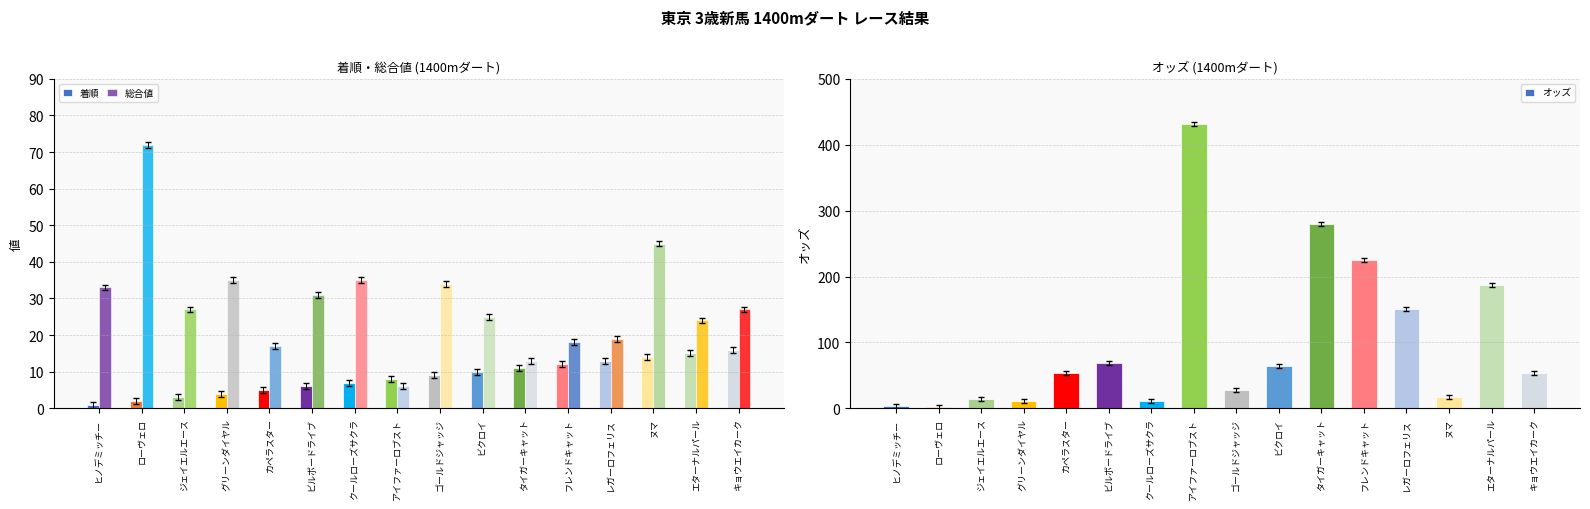

What is the difference between the maximum and minimum values in the オッズ series?

429.7